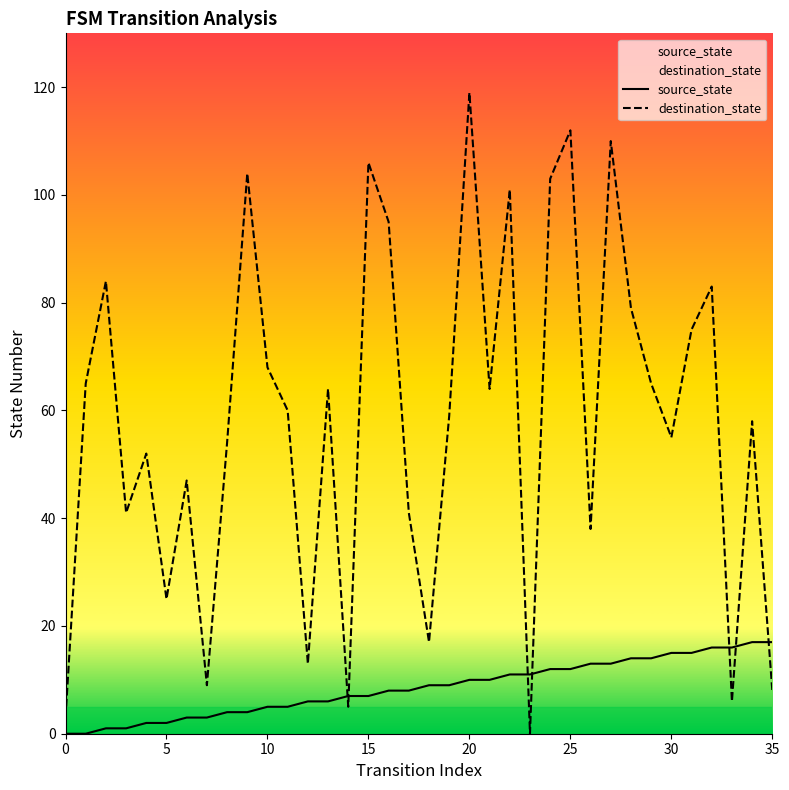

What is the approximate value of destination_state at 22, to the nearest 10?

100